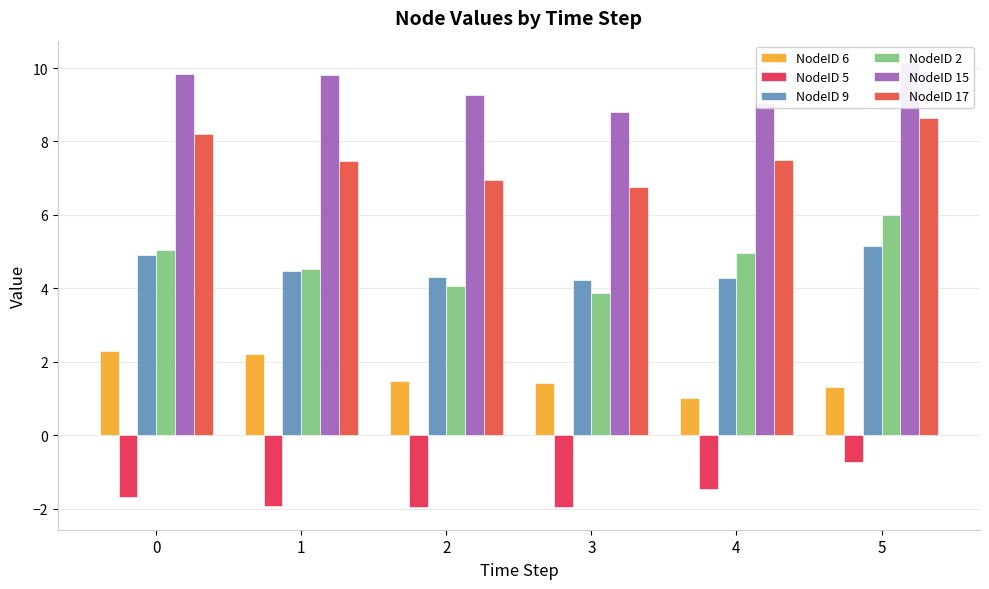

Which label corresponds to the largest value in the chart?

5